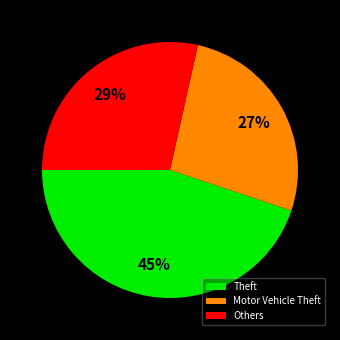

To the nearest percent, what is the combined percentage of Theft and Motor Vehicle Theft?

71%